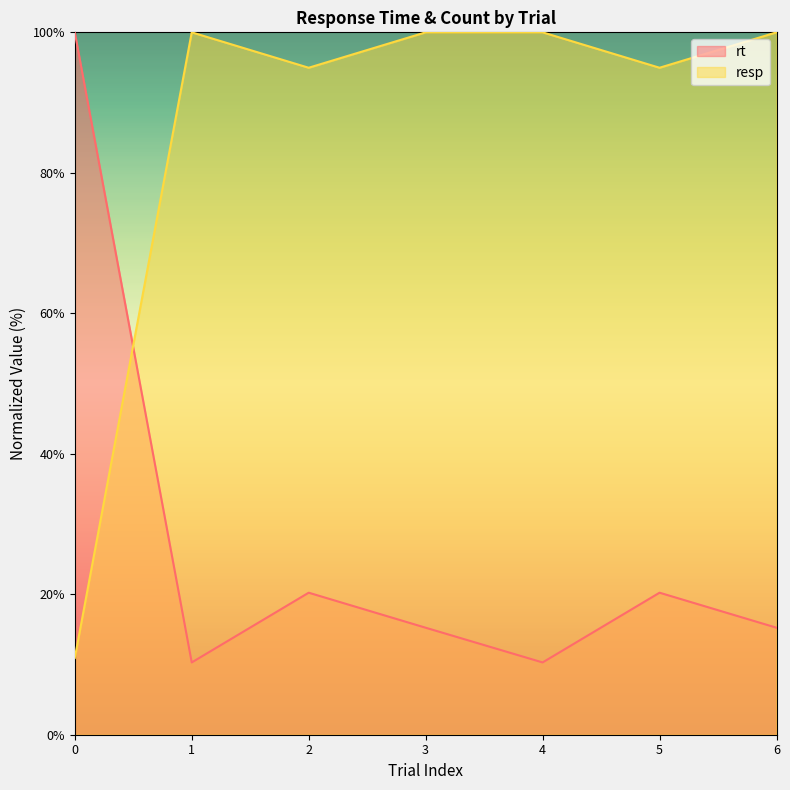

Reading right to left, what are all the values shown in this chart?

rt: 15.2	20.2	10.3	15.2	20.2	10.3	100.0
resp: 100.0	95.0	100.0	100.0	95.0	100.0	10.9